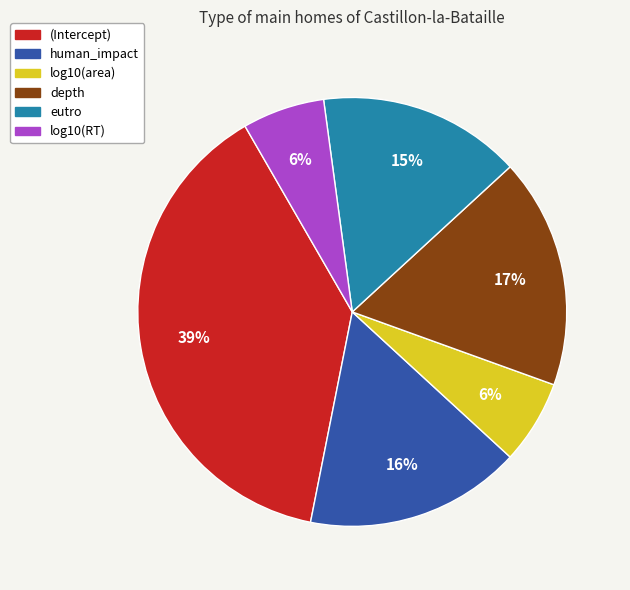

Count the number of slices in the pie.

6